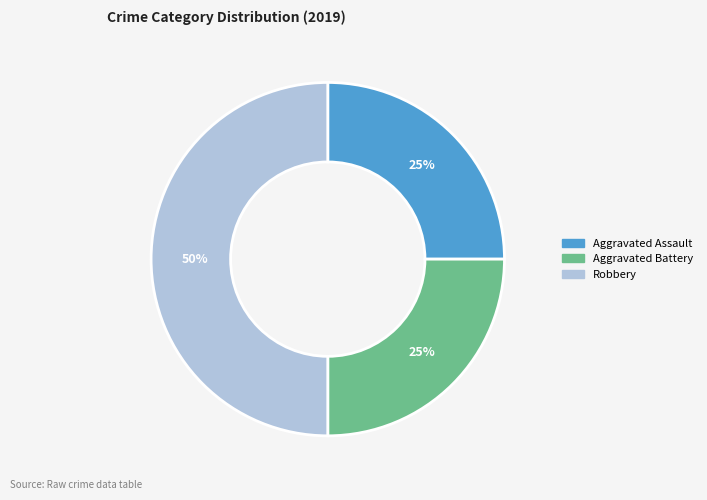

Count the number of slices in the pie.

3